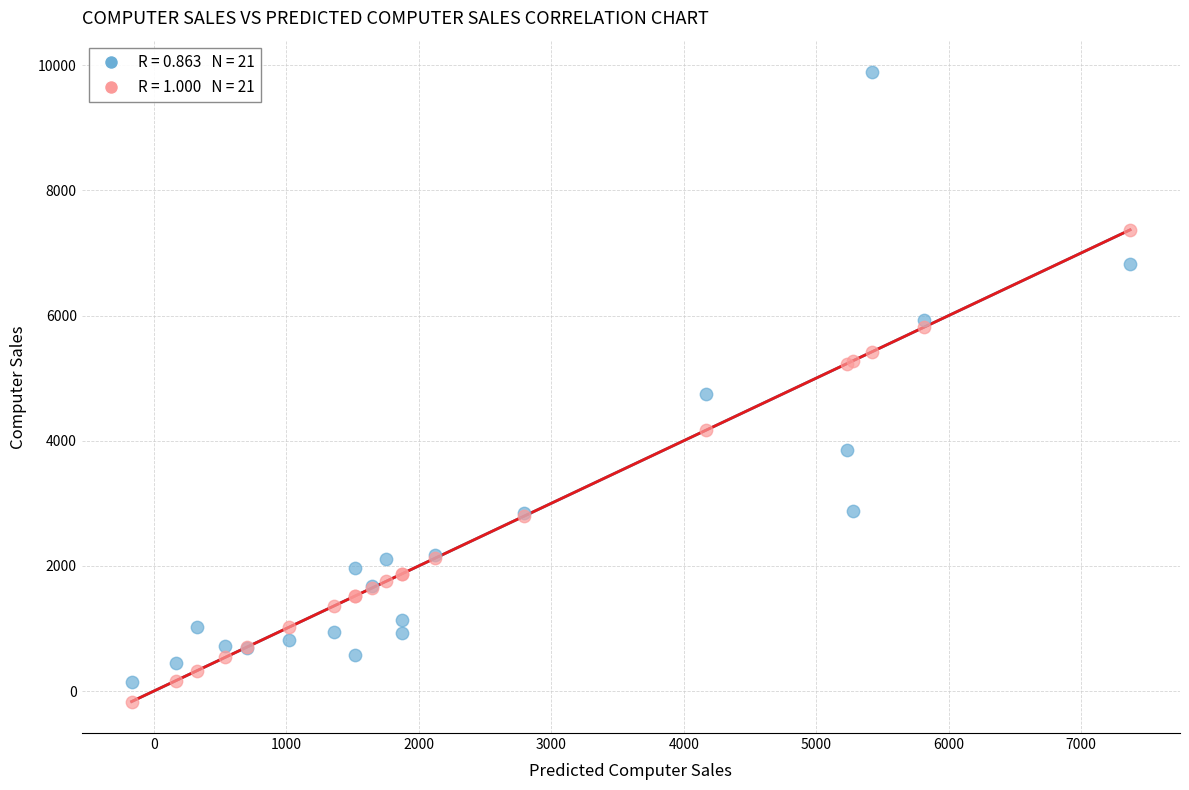

Across all series, what Y value is closest to 4860?

4745.8